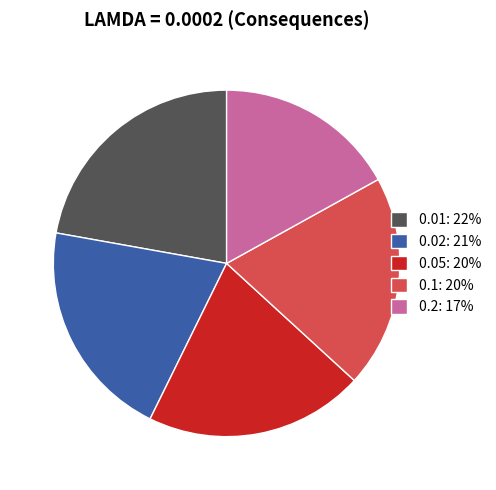

How many slices are in this pie chart?

5